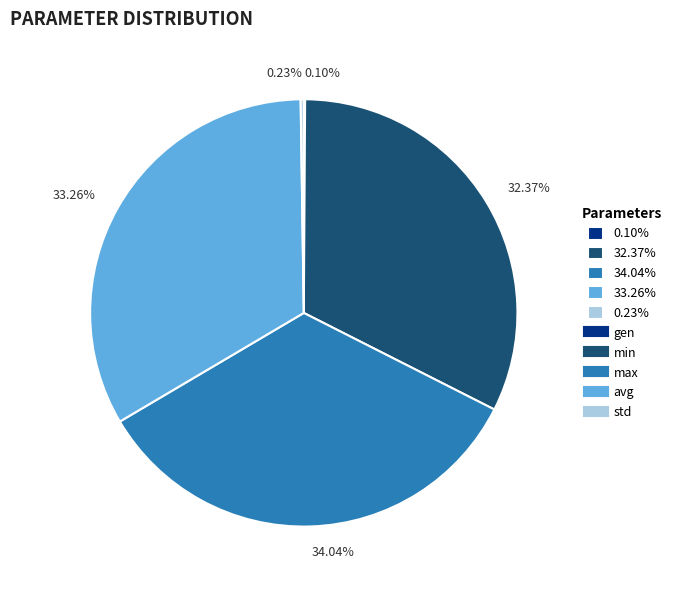

Approximately how many times larger is the value at 33.26% compared to 32.37%?

1.0